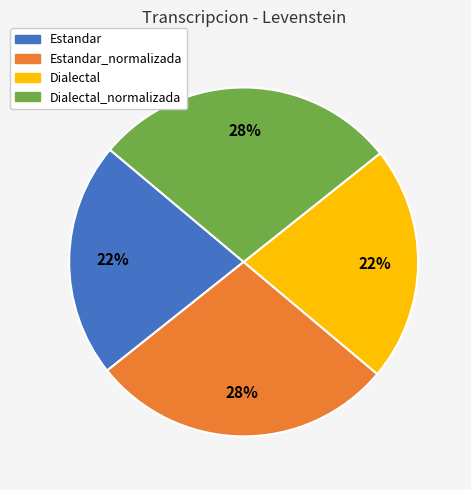

To the nearest percent, what is the average slice percentage?

25%